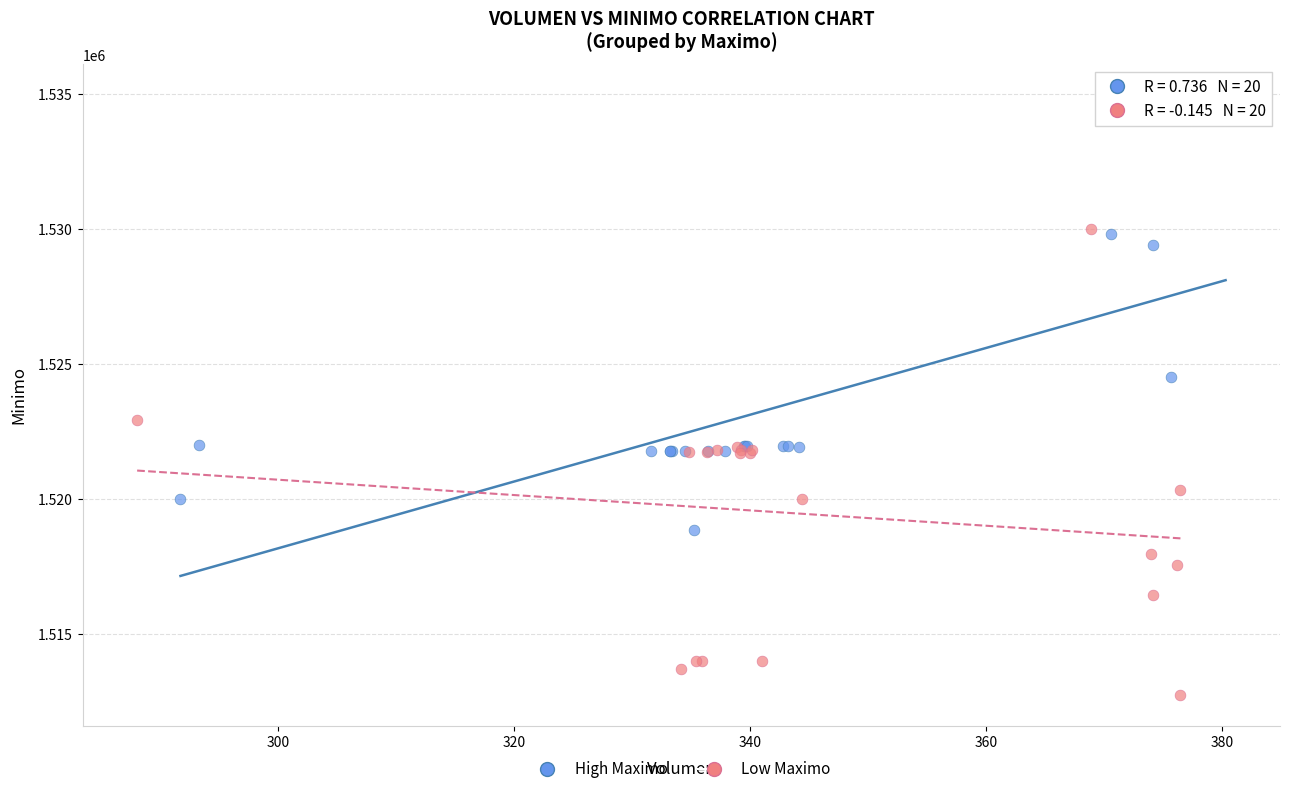

Which series reaches the minimum Y coordinate?

Low Maximo